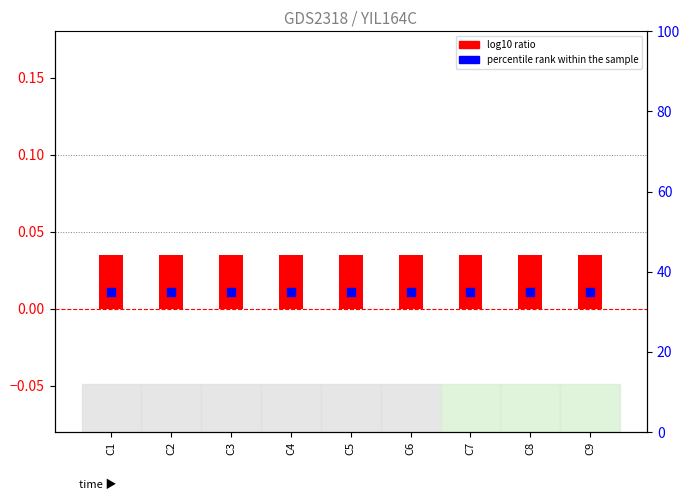

Which series contains the highest Y value?

percentile rank within the sample